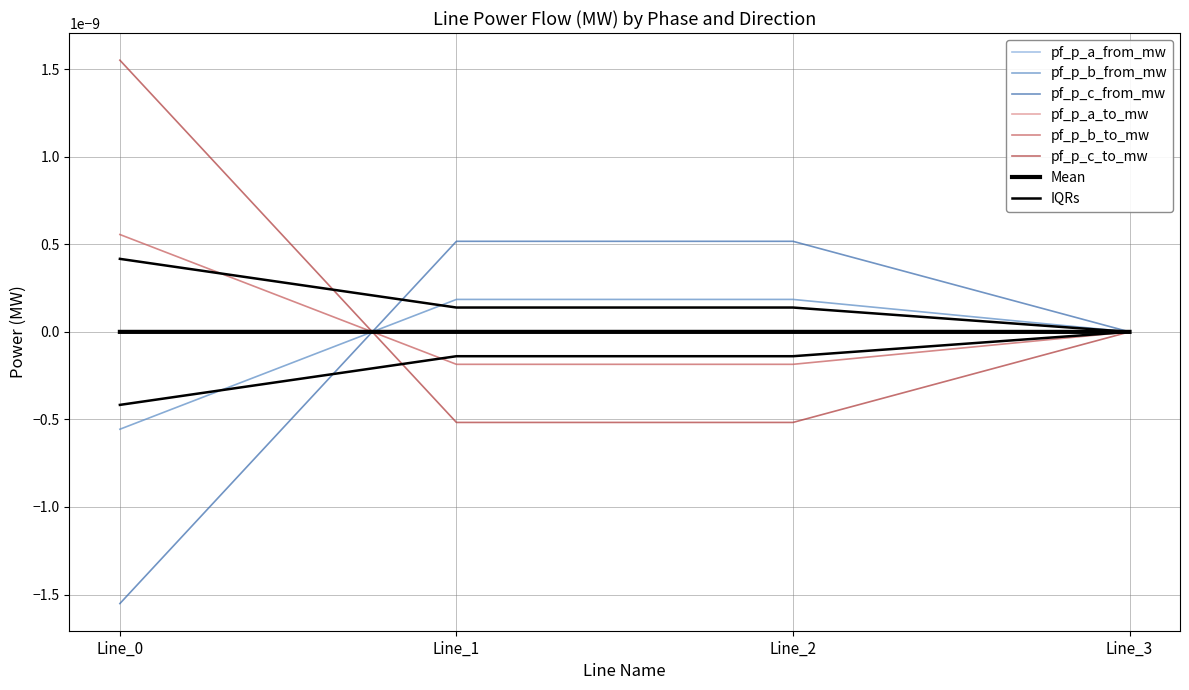

Rank the series at Line_0 from highest to lowest value.

pf_p_c_to_mw, pf_p_b_to_mw, pf_p_a_from_mw, pf_p_a_to_mw, pf_p_b_from_mw, pf_p_c_from_mw